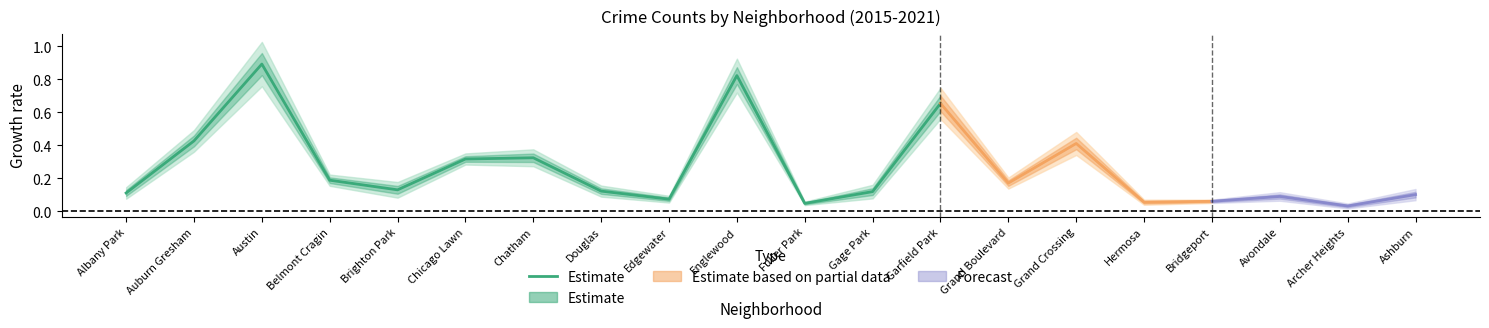

What is the label of the 4th point from the left?

Belmont Cragin